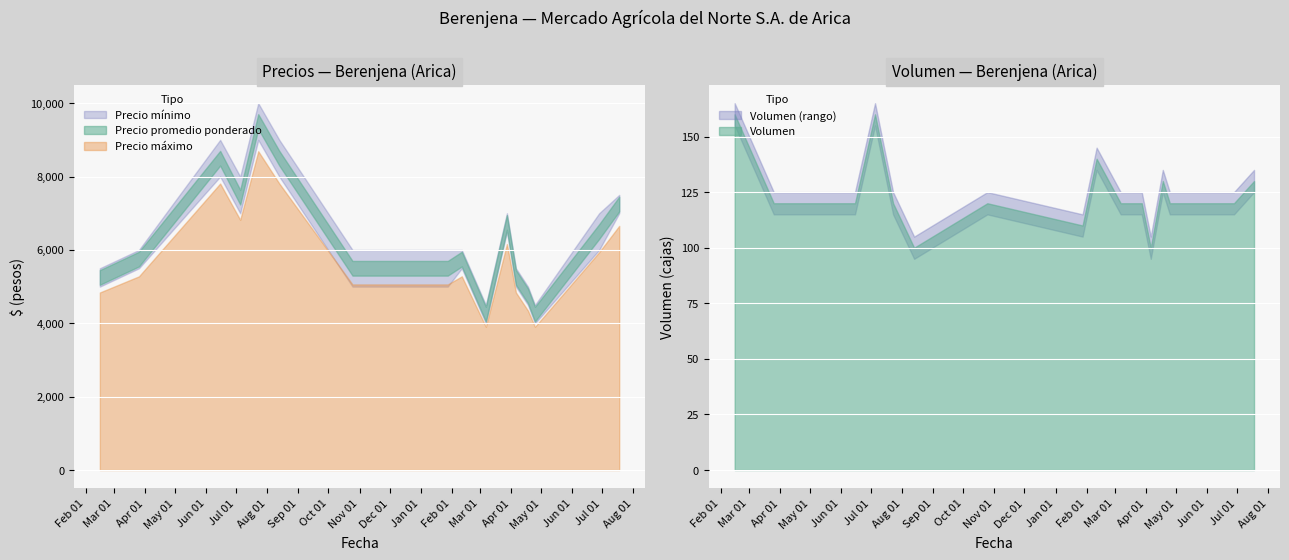

What is the sum of all Volumen values?

1990